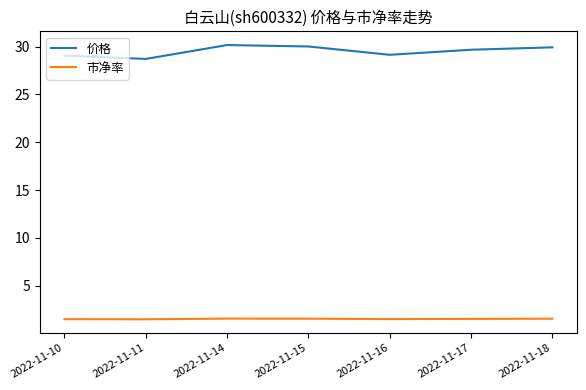

What is the difference between the highest and lowest values at 2022-11-11?

27.2